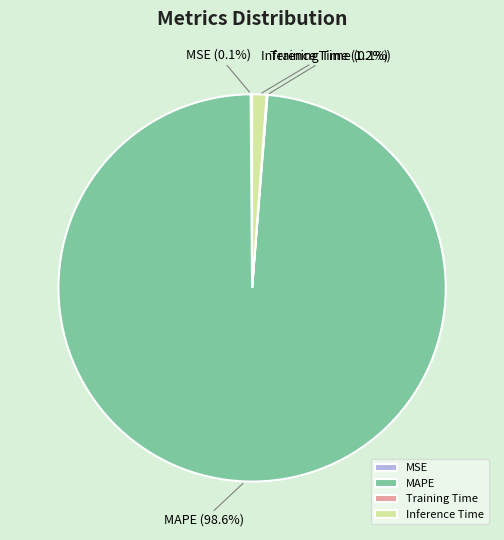

To the nearest percent, what percentage of the pie is Inference Time?

1%